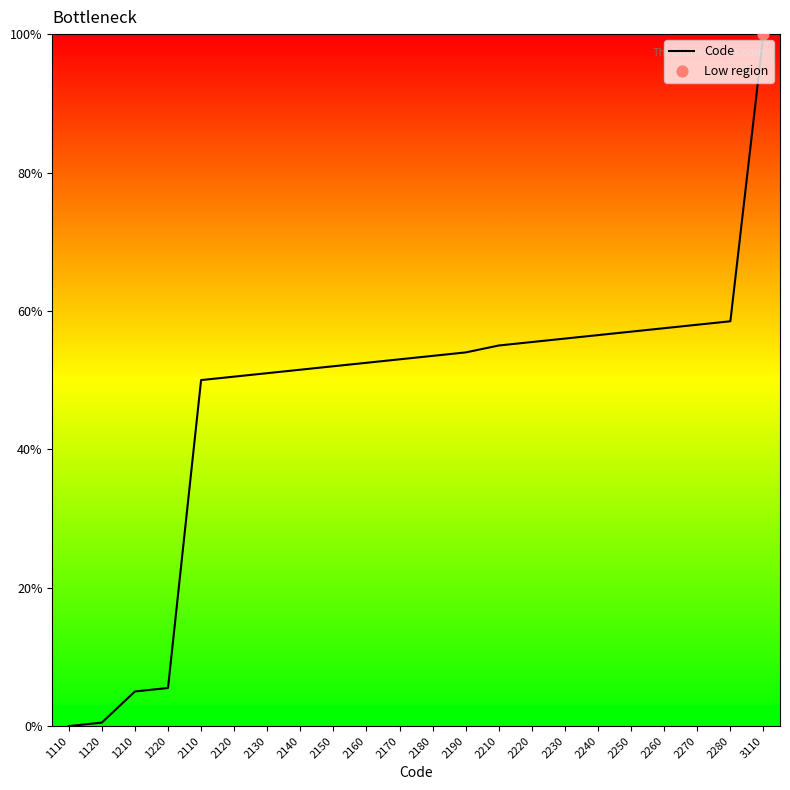

Which has a higher value, 2190 or 2240?

2240